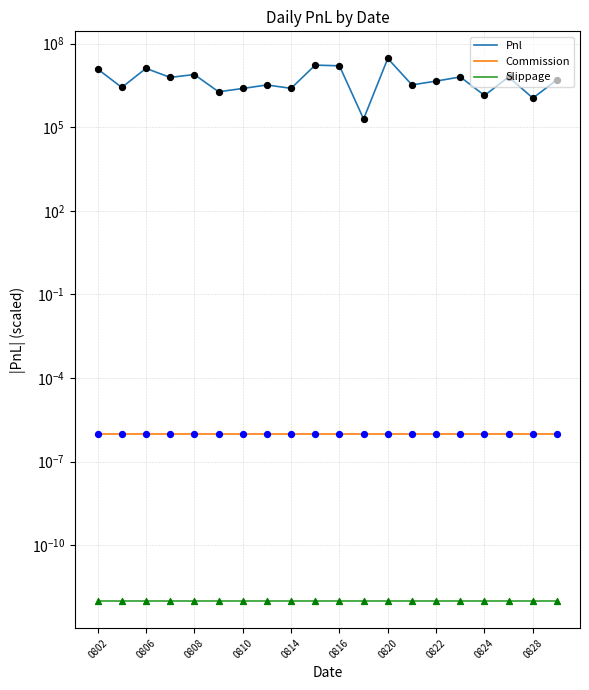

What are all the series names shown in the legend?

Pnl, Commission, Slippage